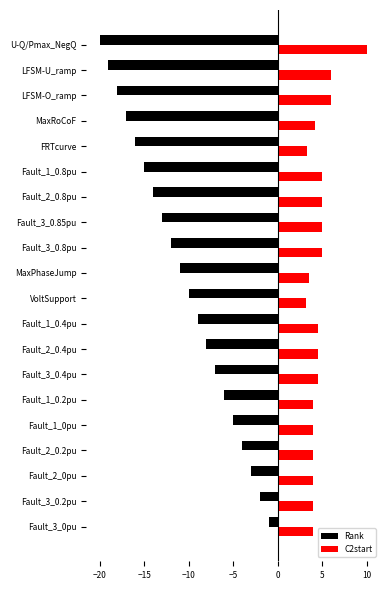

What is the spread (max minus min) of values at Fault_3_0pu?

5.0